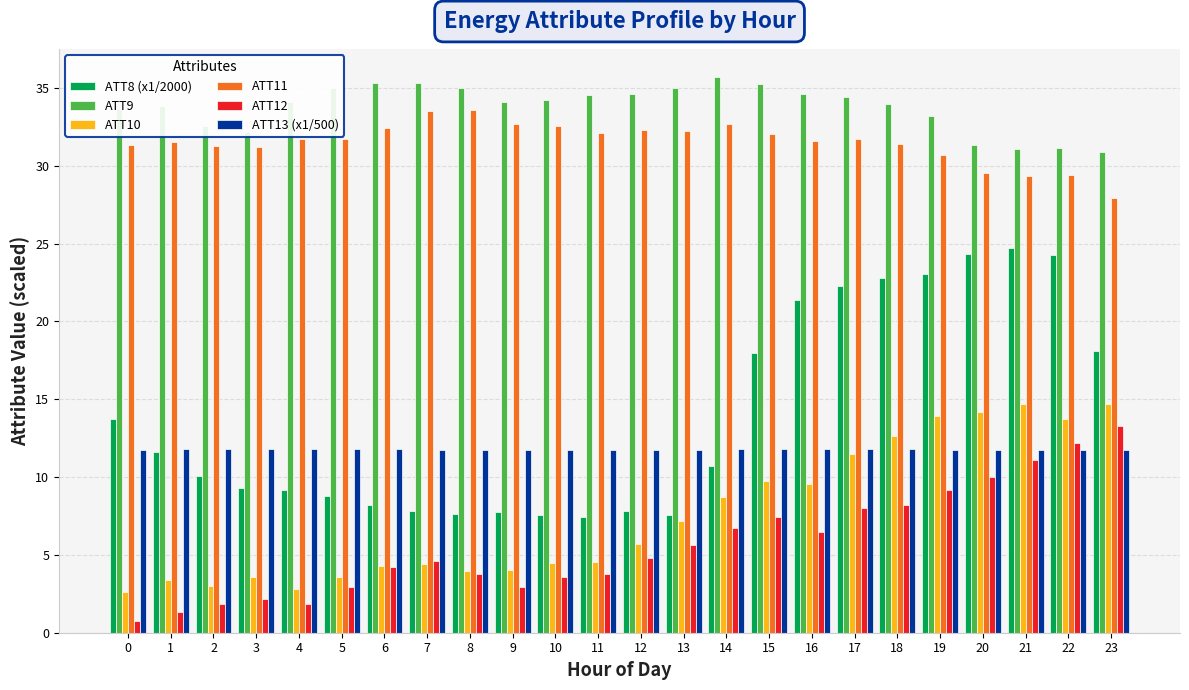

Is the value of ATT9 at 20 greater than the value of ATT11 at 8?

No